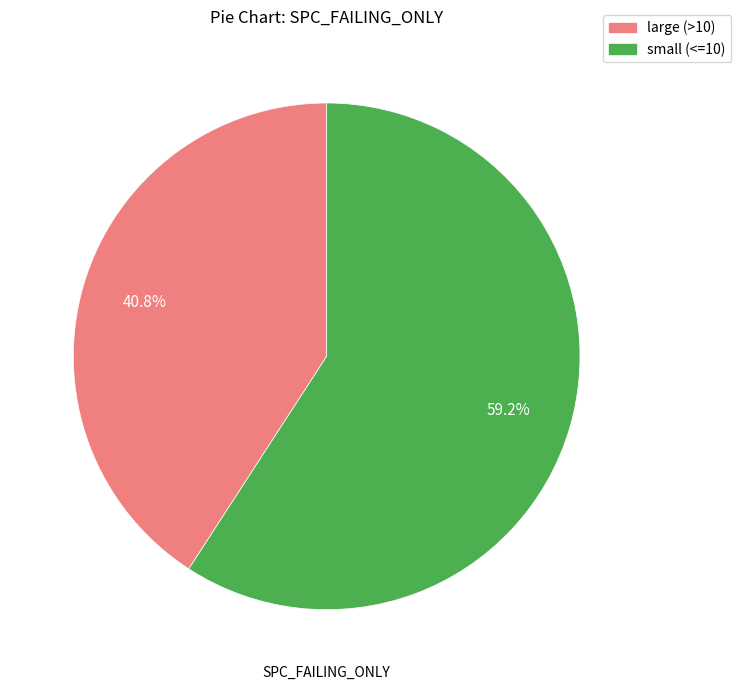

How many slices are in this pie chart?

2